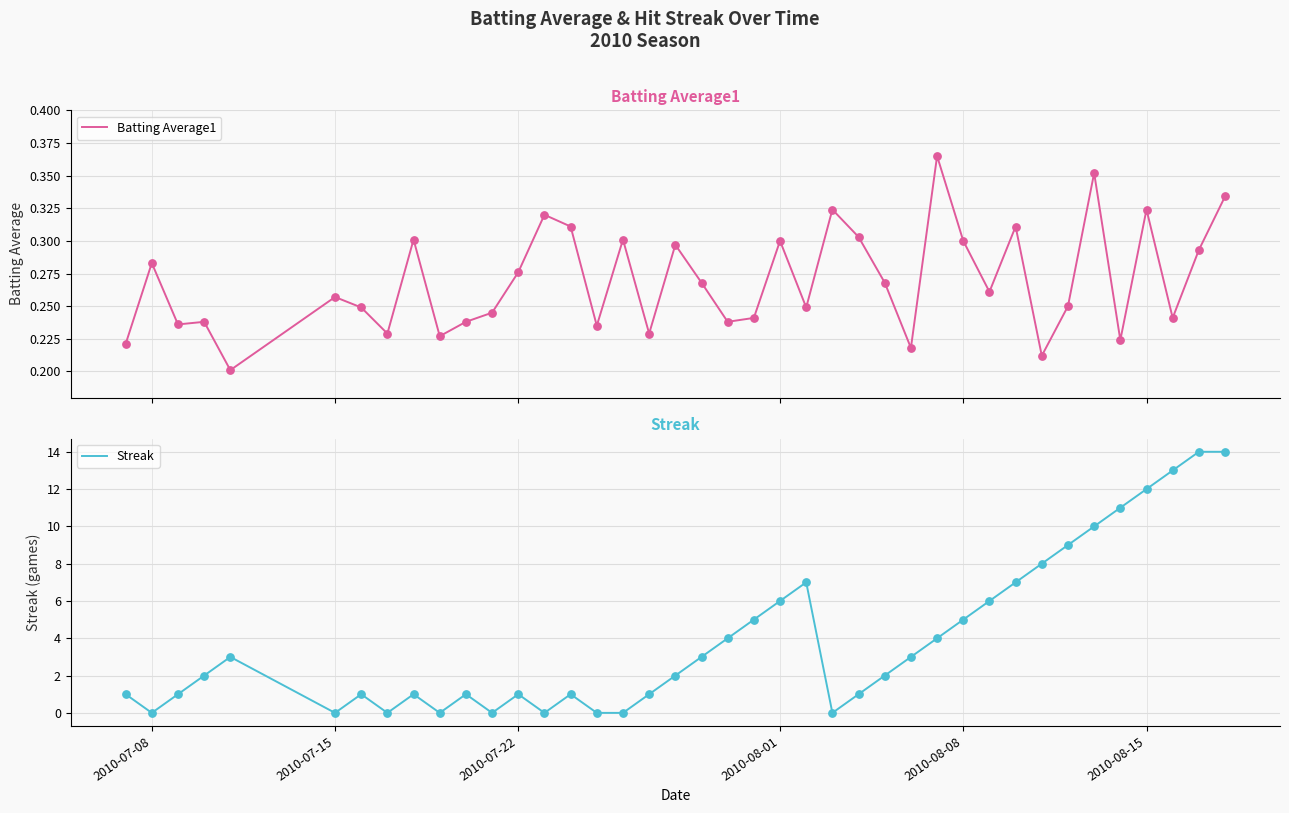

Which series has the widest spread of Y values?

Streak